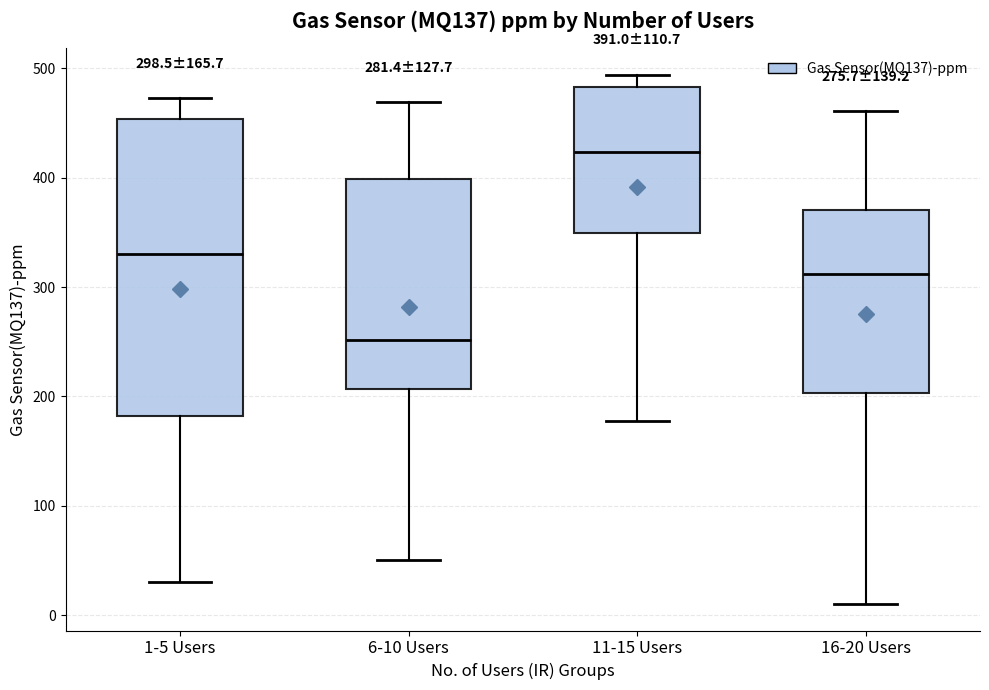

Comparing the boxes themselves (not the whiskers), which one is the tallest?

1-5 Users